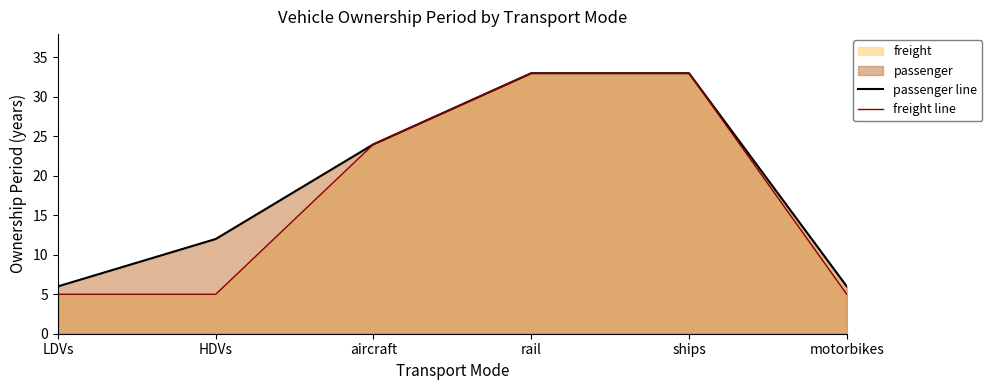

True or false: freight line and passenger line cross at least once.

False